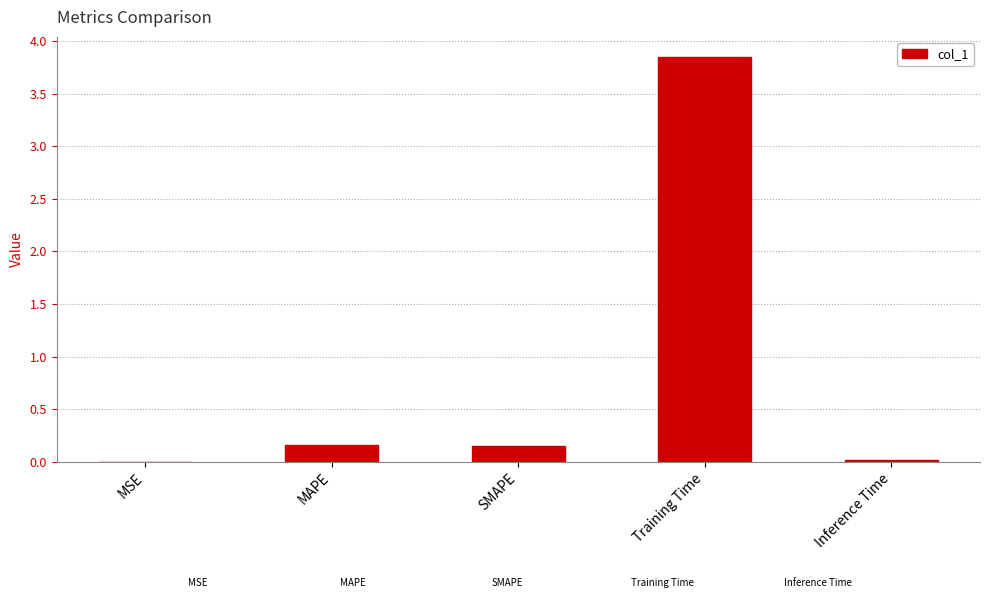

Which label corresponds to the largest value in the chart?

Training Time